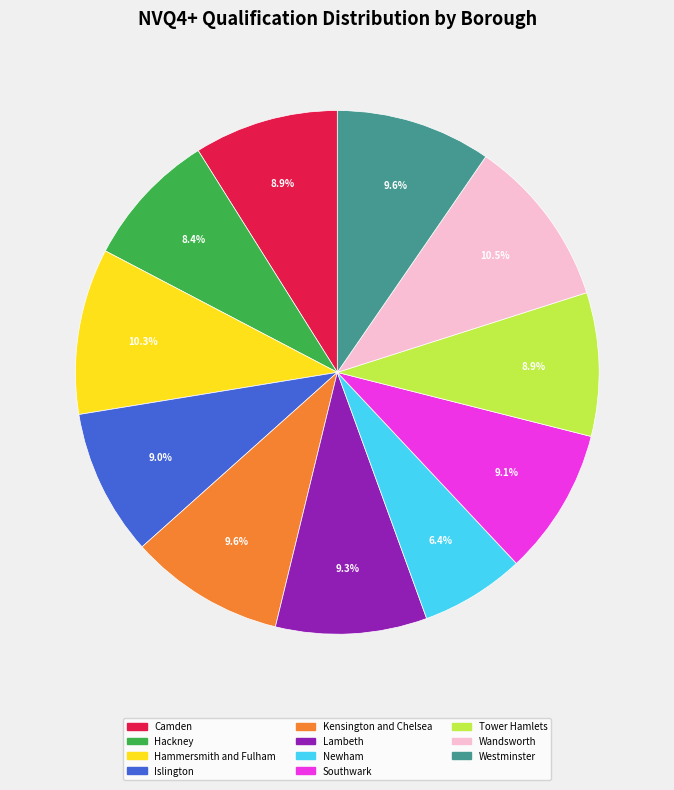

How many slices are in this pie chart?

11